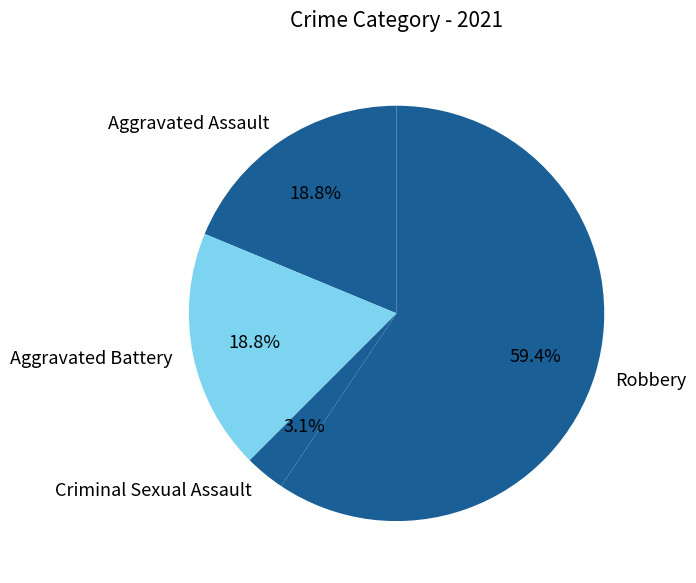

To the nearest percent, what percentage of the pie is Aggravated Battery?

19%